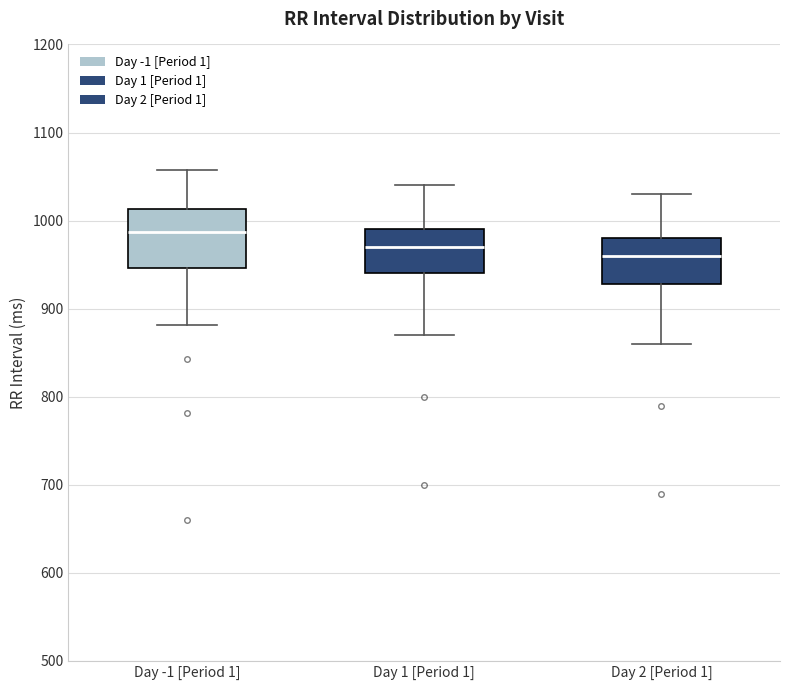

Which box has the lowest median line?

Day 2 [Period 1]